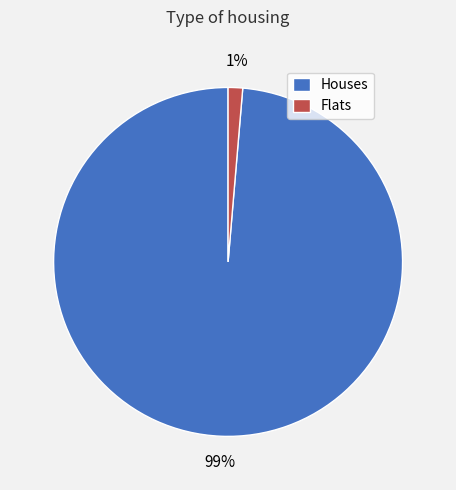

Which slice is the smallest?

Flats